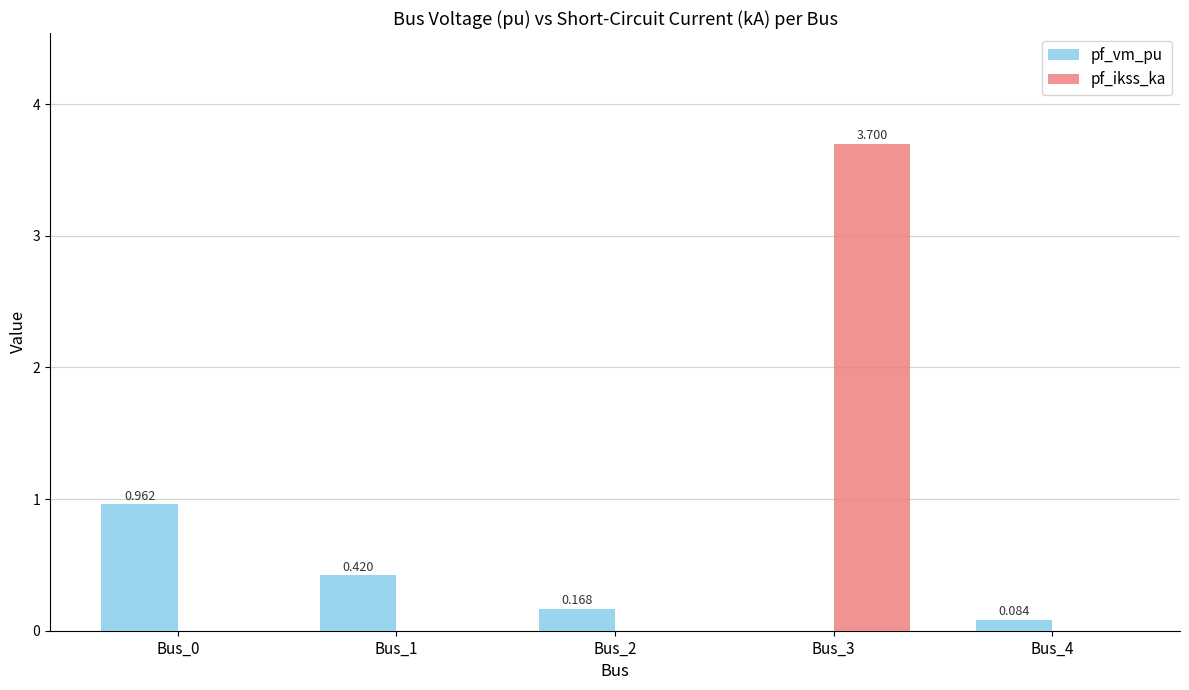

Is the value of pf_vm_pu at Bus_0 greater than the value of pf_ikss_ka at Bus_0?

Yes